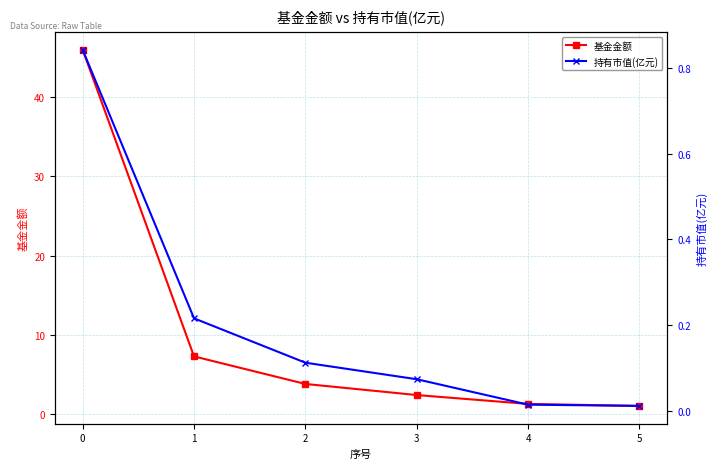

How many lines are shown in the chart?

2